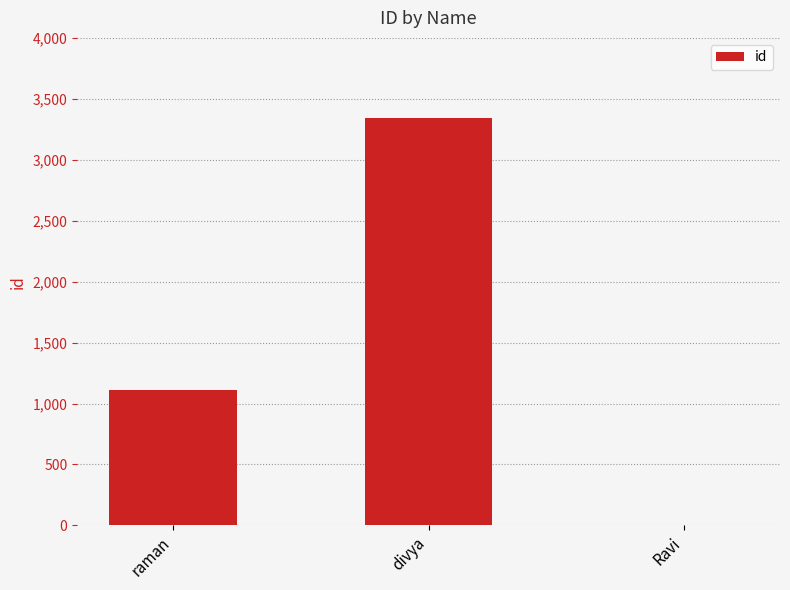

The chart shows a value of 1111 at raman. True or false?

True